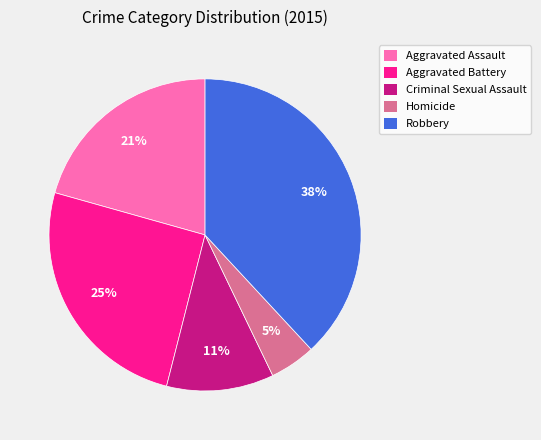

What is the ratio of the value at Homicide to the value at Aggravated Battery?

0.2